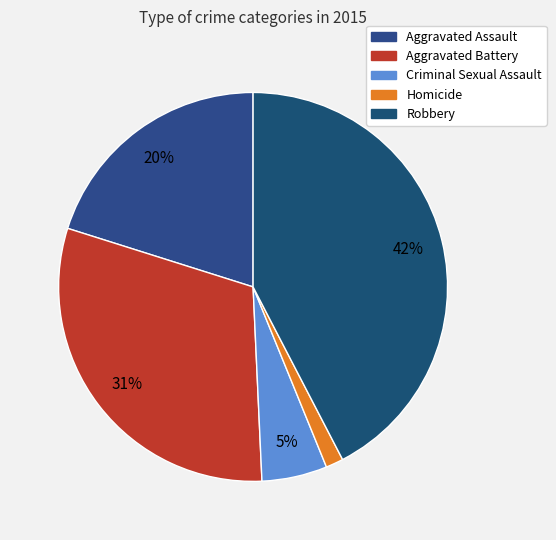

Which has a higher value, Robbery or Homicide?

Robbery